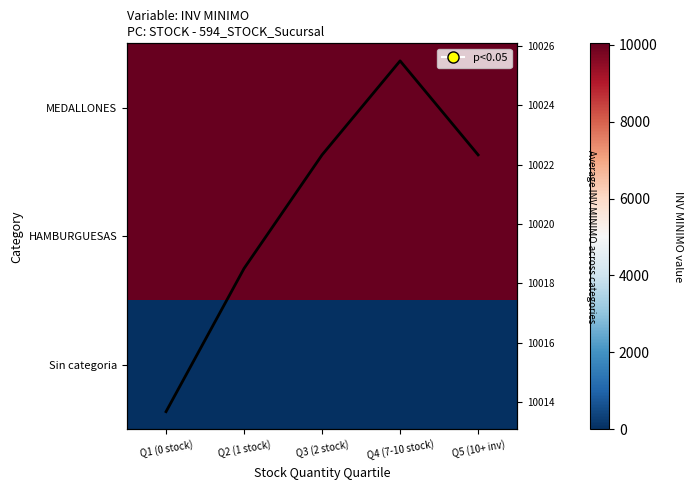

Which series has the largest total across all categories?

HAMBURGUESAS